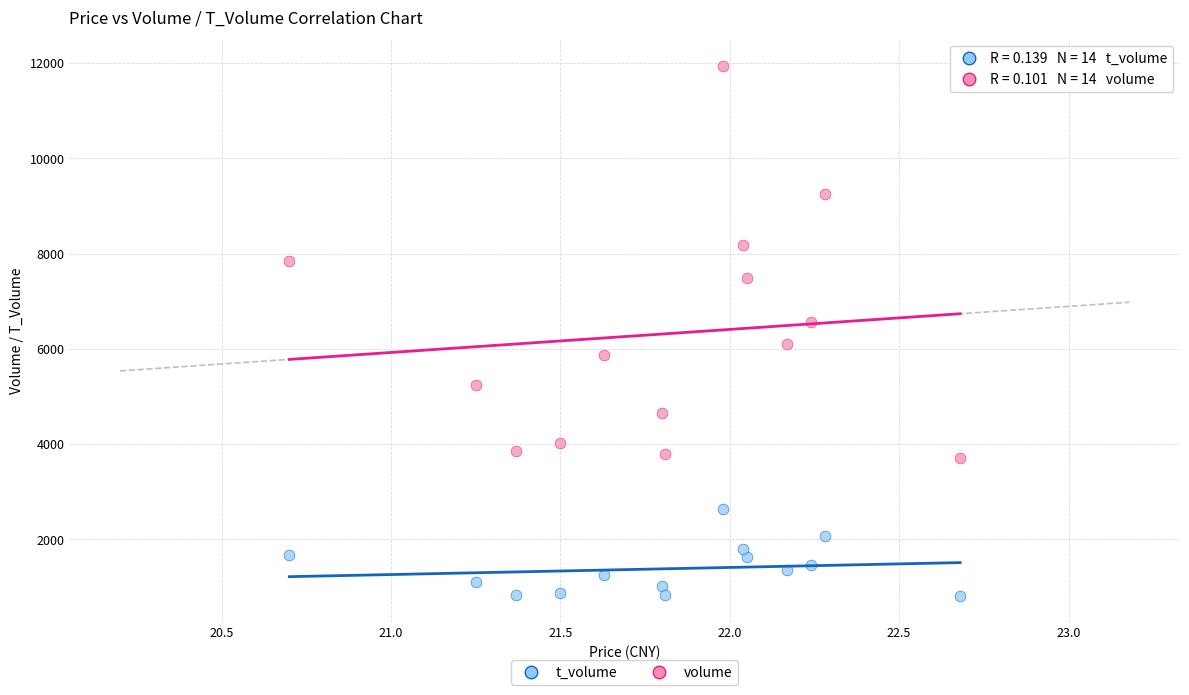

What are all the series names shown in the legend?

t_volume, volume